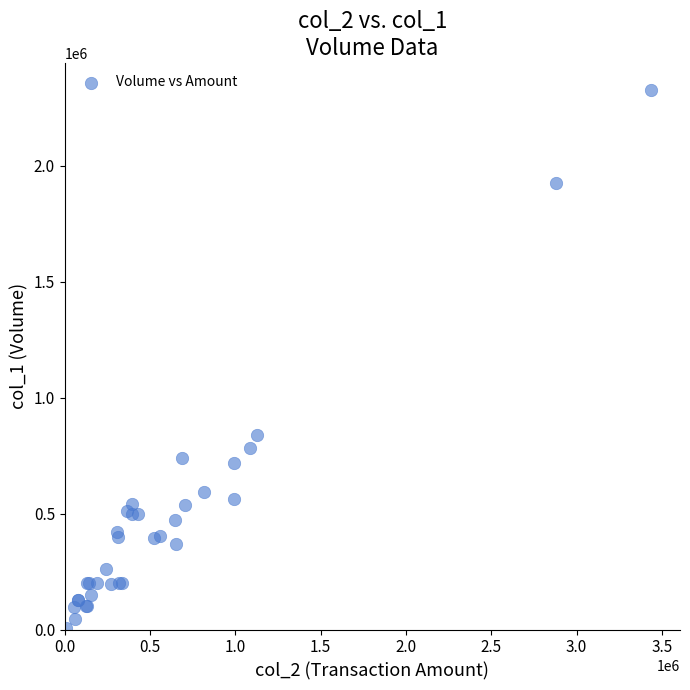

What Y value in the scatter plot is closest to 1167500?

839000